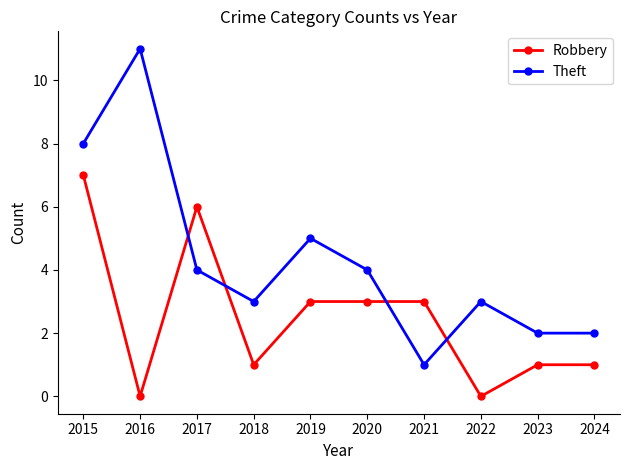

Rank the series by their average value, from lowest to highest.

Robbery, Theft